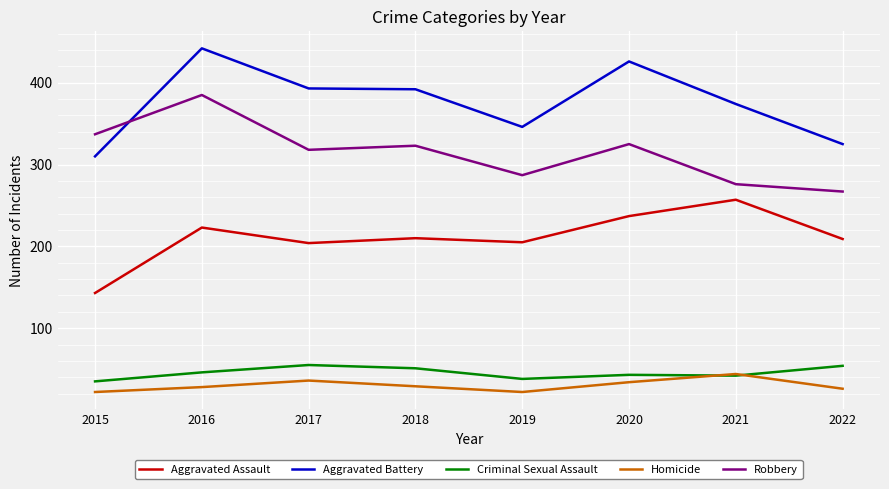

Read the Criminal Sexual Assault value at 2017.

55